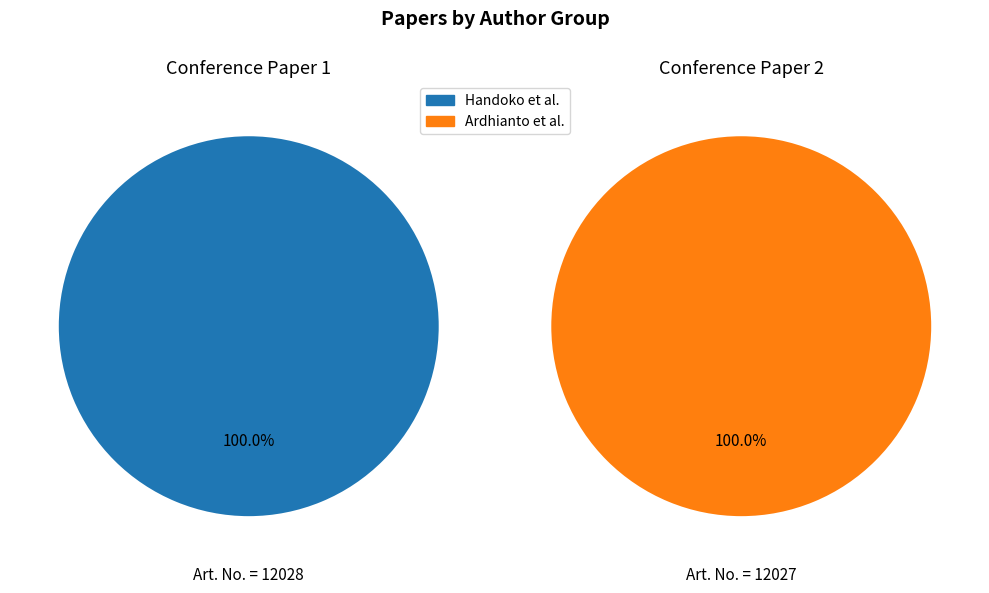

What is the change in value from Handoko W.T., Ardhianto E., Hadiono K. to Ardhianto E., Trisetyarso A., Suparta W.?

-1